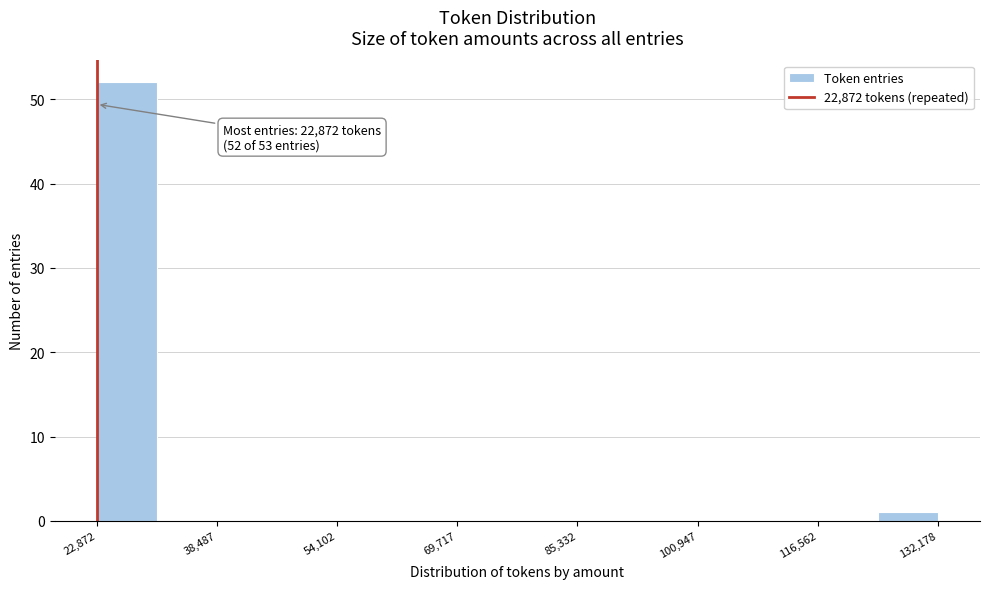

Around what value on the x-axis is the tallest bar? Give the approximate position of its centre, as read against the axis.

26000